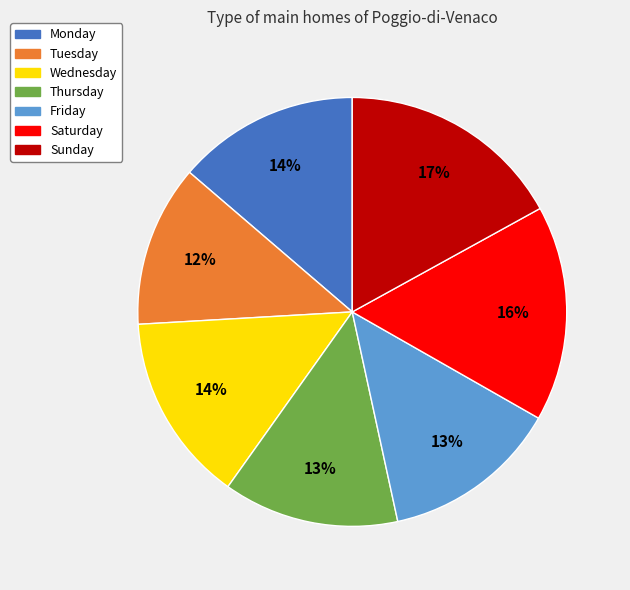

Does Sunday account for over 50% of the chart?

No